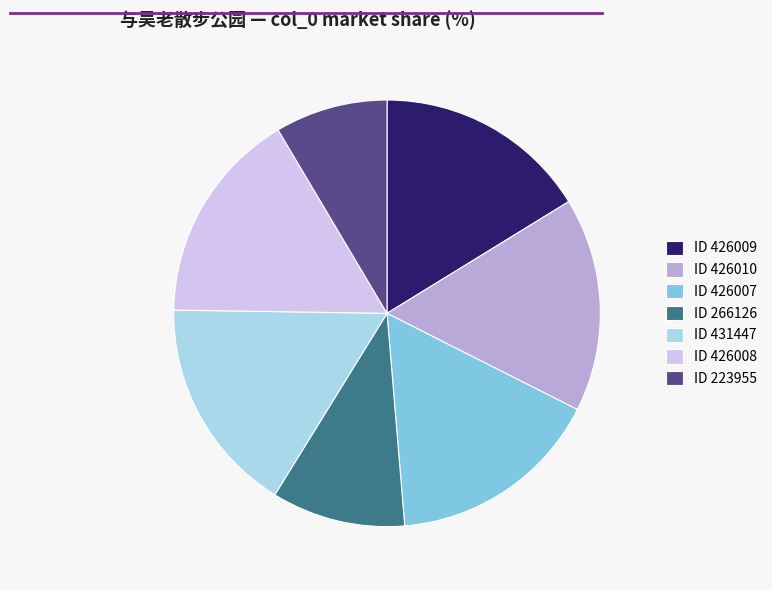

Combined, do ID 431447 and ID 426009 account for over 50%?

No